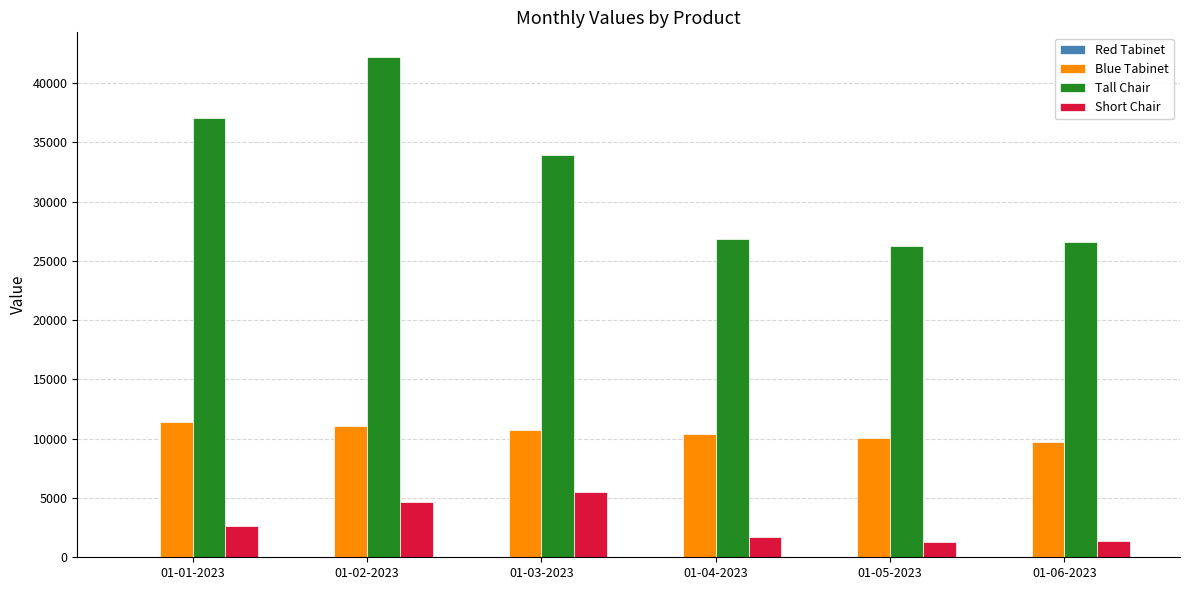

Which category has the highest value in the Tall Chair series?

01-02-2023